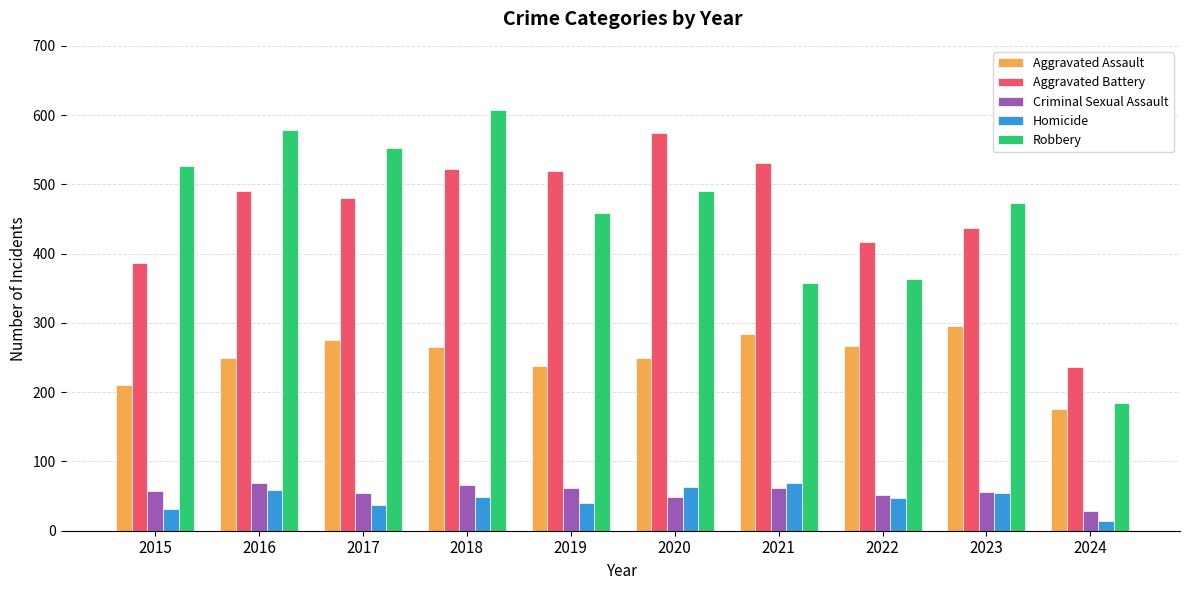

Is the value of Criminal Sexual Assault at 2020 greater than the value of Aggravated Battery at 2021?

No